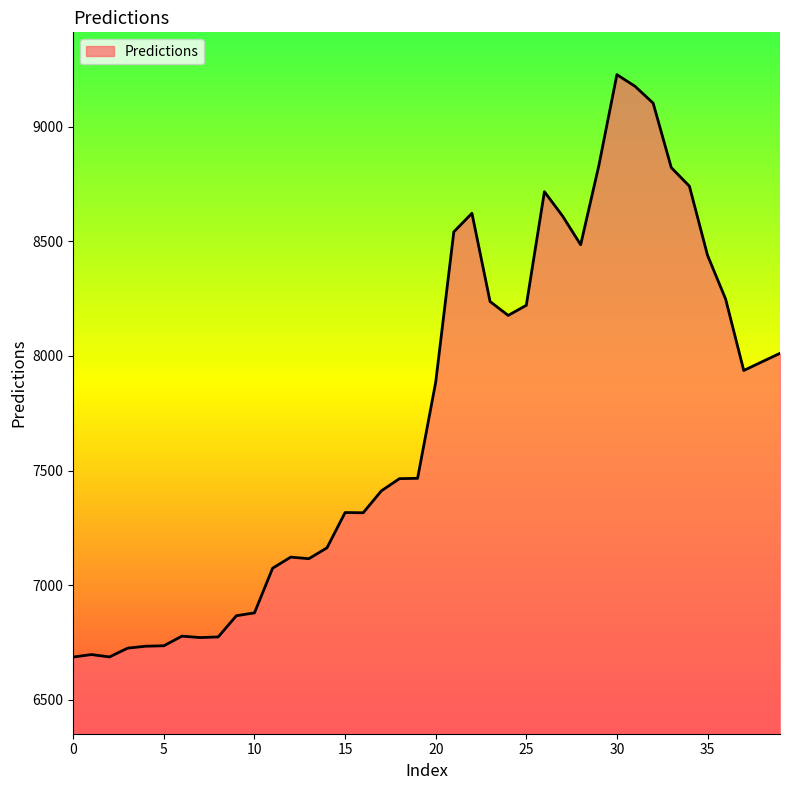

What is the difference between the maximum and minimum values?

2538.9